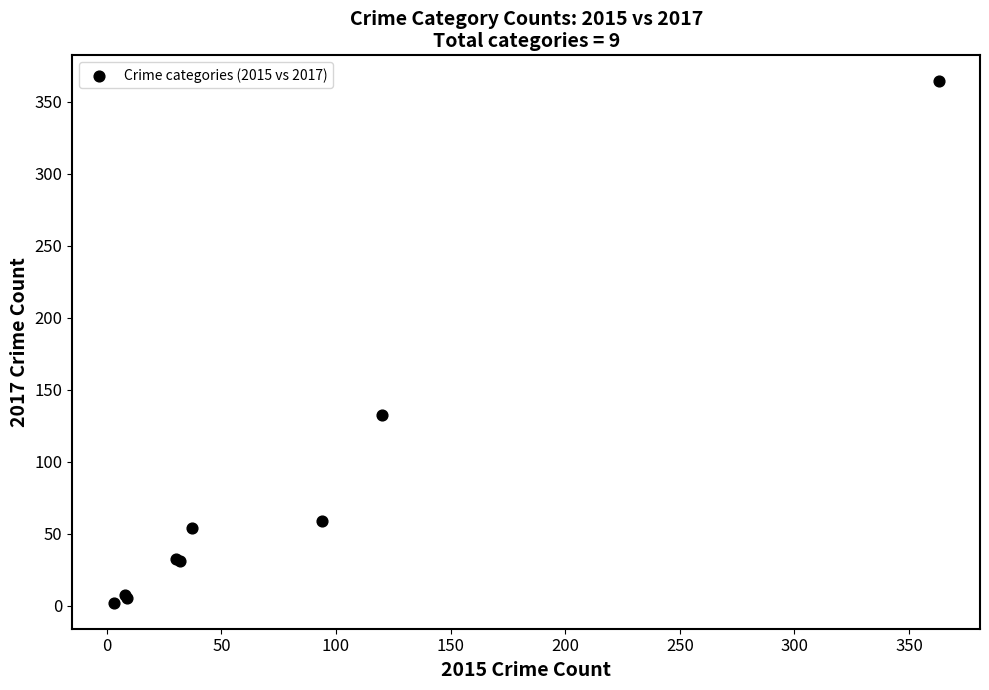

What Y value in the scatter plot is closest to 183?

132